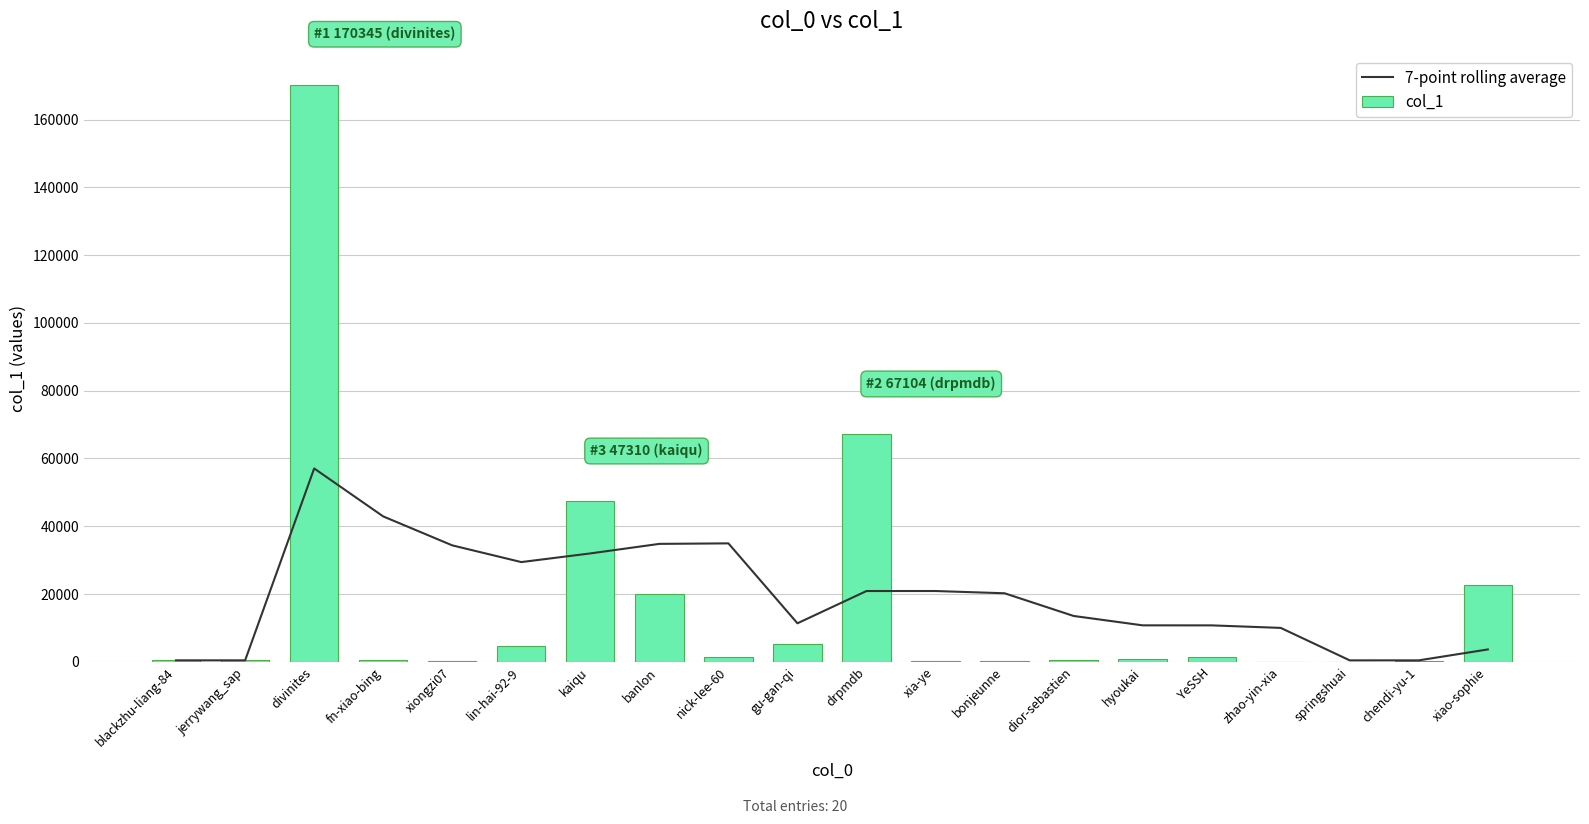

List the labels in order of col_1 value, smallest first.

zhao-yin-xia, springshuai, bonjeunne, xiongzi07, xia-ye, chendi-yu-1, jerrywang_sap, blackzhu-liang-84, dior-sebastien, fn-xiao-bing, hyoukai, YeSSH, nick-lee-60, lin-hai-92-9, gu-gan-qi, banlon, xiao-sophie, kaiqu, drpmdb, divinites